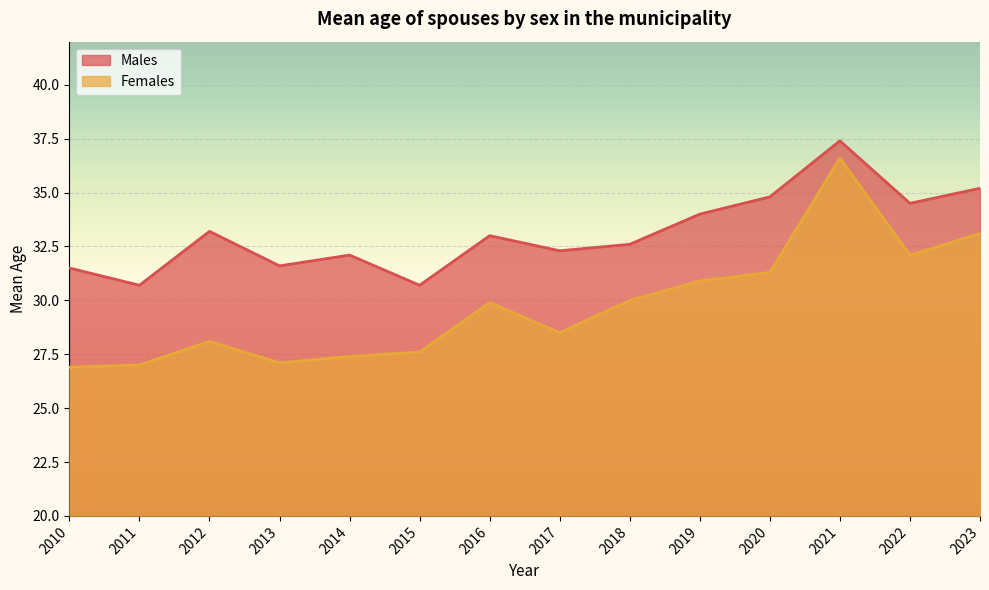

List the labels in order of Females value, smallest first.

2010, 2011, 2013, 2014, 2015, 2012, 2017, 2016, 2018, 2019, 2020, 2022, 2023, 2021